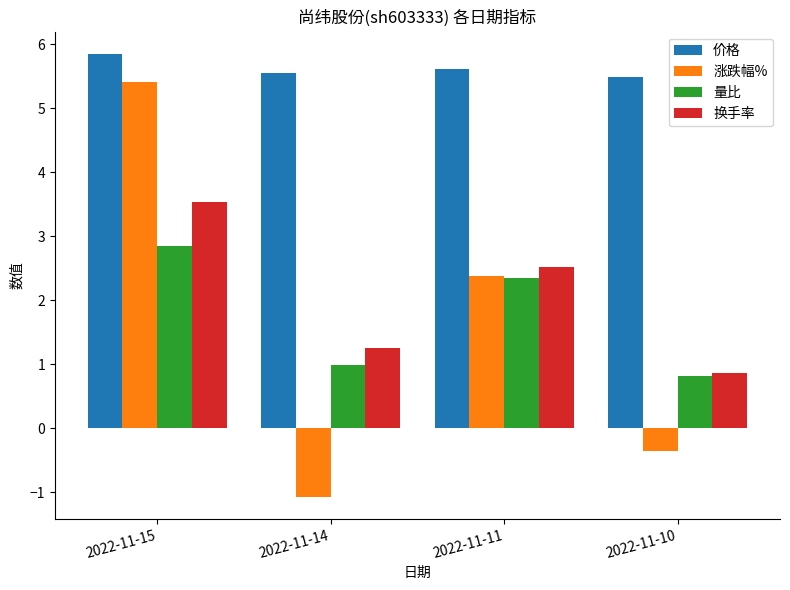

How many groups of bars are there?

4